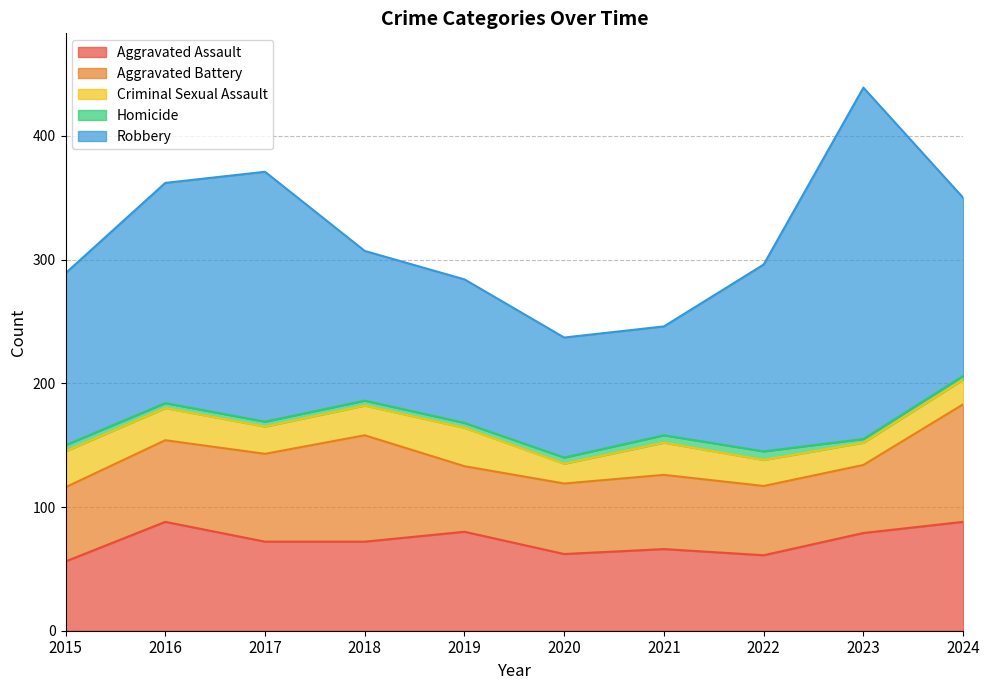

Reading right to left, list all the values displayed in this chart.

Aggravated Assault: 2024=88	2023=79	2022=61	2021=66	2020=62	2019=80	2018=72	2017=72	2016=88	2015=56
Aggravated Battery: 2024=95	2023=55	2022=56	2021=60	2020=57	2019=53	2018=86	2017=71	2016=66	2015=60
Criminal Sexual Assault: 2024=20	2023=18	2022=21	2021=26	2020=16	2019=31	2018=24	2017=22	2016=26	2015=29
Homicide: 2024=3	2023=3	2022=7	2021=6	2020=5	2019=4	2018=4	2017=4	2016=4	2015=5
Robbery: 2024=144	2023=284	2022=151	2021=88	2020=97	2019=116	2018=121	2017=202	2016=178	2015=139